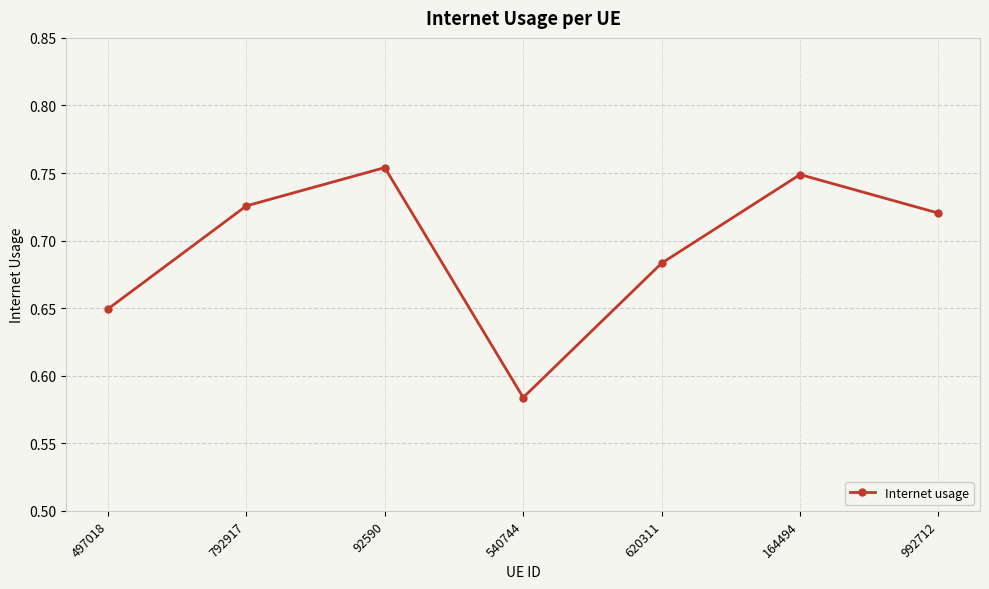

Rank the categories by value from lowest to highest.

540744, 497018, 620311, 992712, 792917, 164494, 92590